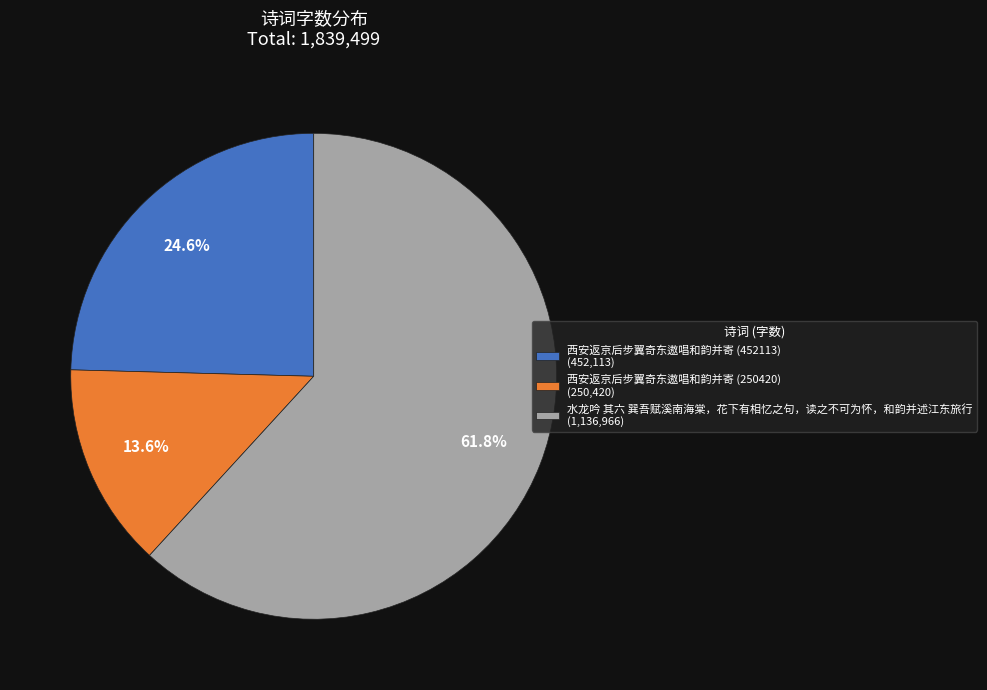

Which slice is the largest?

水龙吟 其六 巽吾赋溪南海棠，花下有相忆之句，读之不可为怀，和韵并述江东旅行